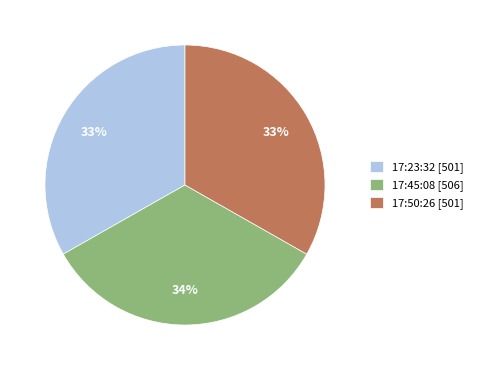

To the nearest percent, what is the combined percentage of 17:50:26 and 17:23:32?

66%